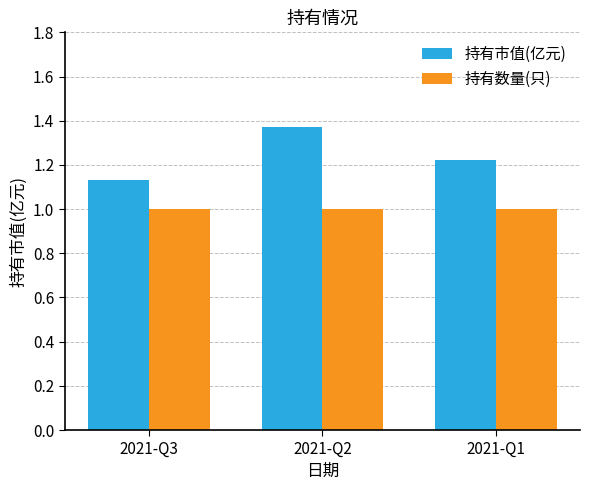

Which label corresponds to the largest value in the chart?

2021-Q2